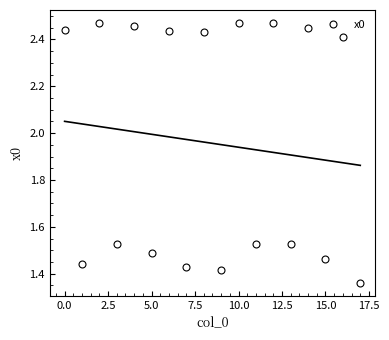

The x0 series shows 4.0 at 10.0. True or false?

False